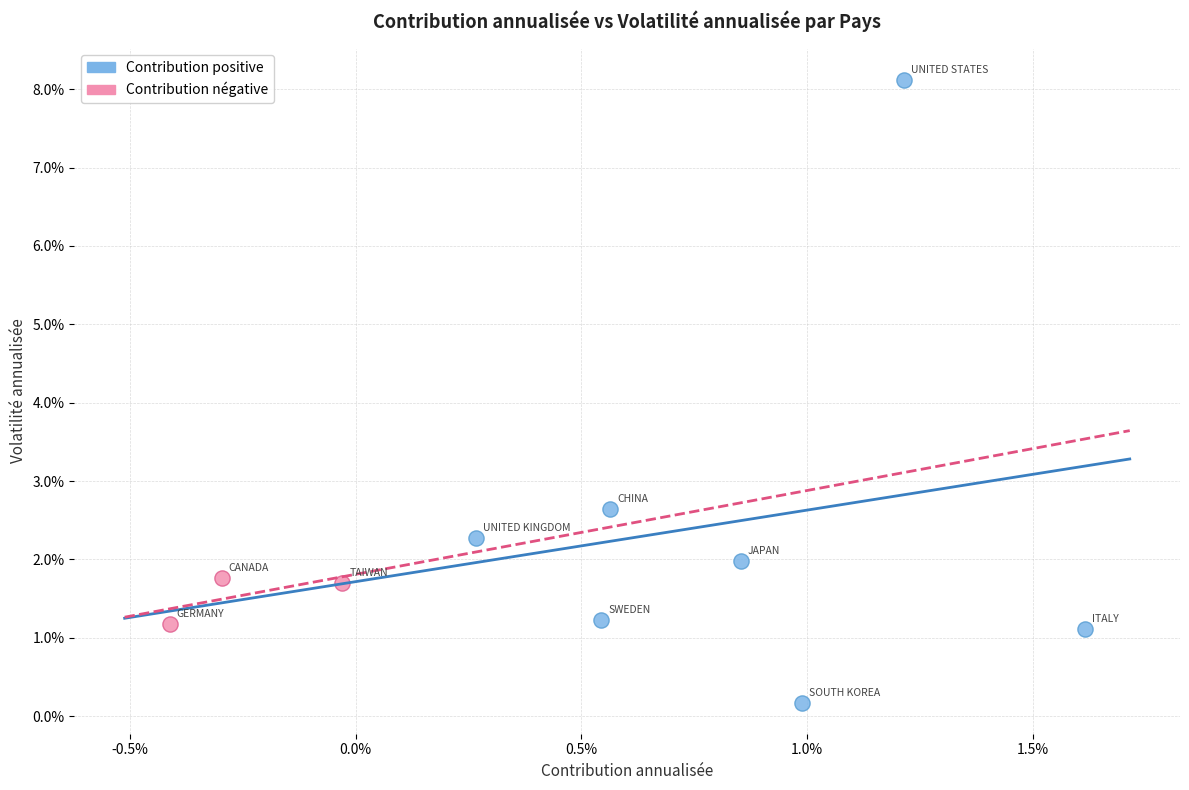

Which series contains the lowest Y value?

Contribution positive